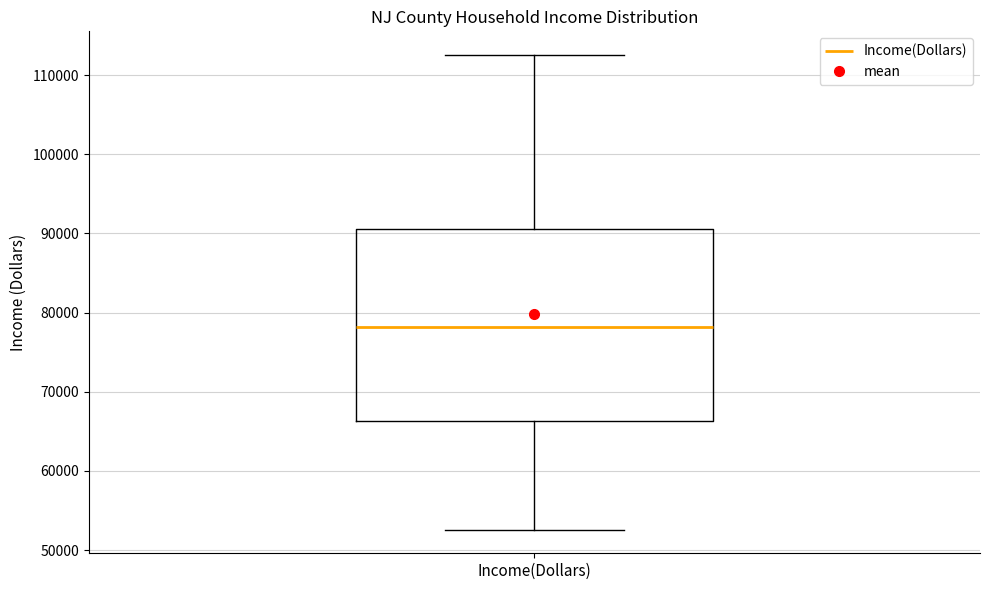

Transcribe this box plot: give where the median line is, the range the box spans, and where the two whiskers end, as read against the y-axis. The values are not printed on the chart, so give them approximately, as read against the axis.

median 78000, box 66000 to 91000, whiskers 53000 to 113000